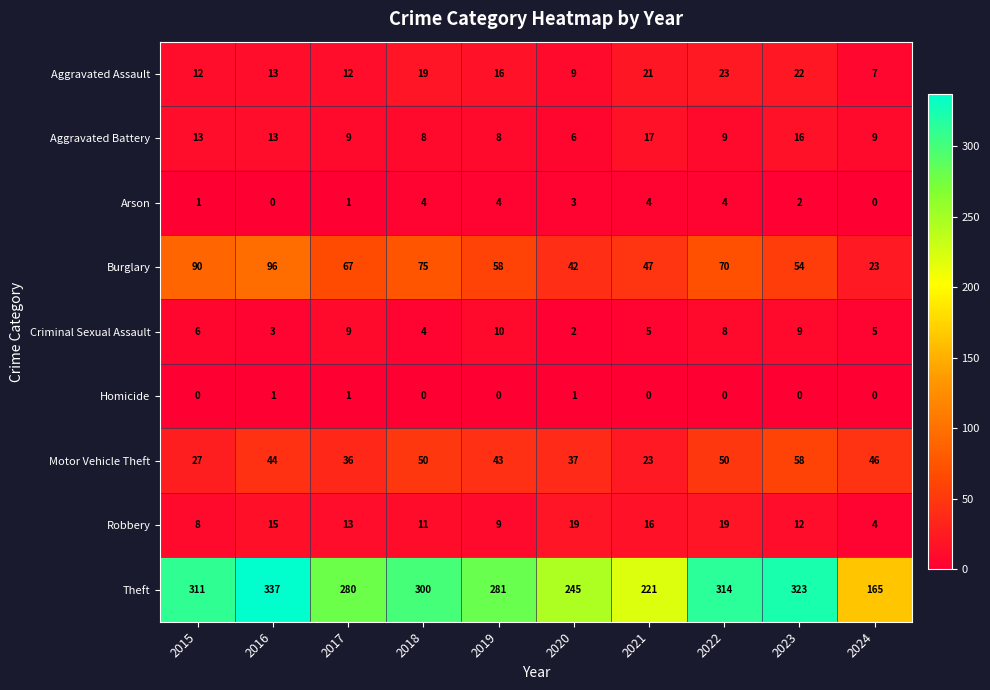

What is the approximate value of Theft at 2023?

323